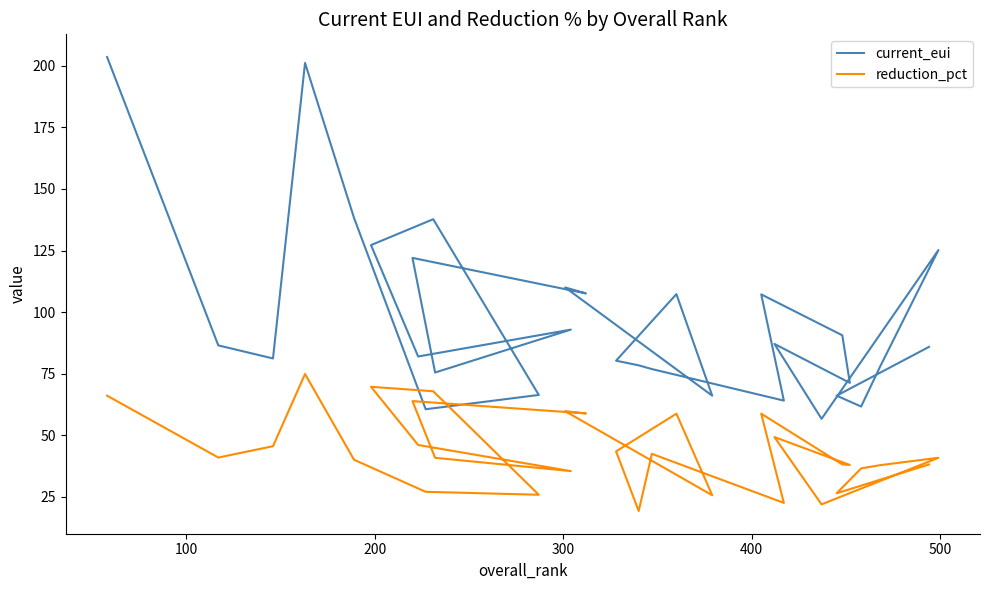

True or false: reduction_pct and current_eui cross at least once.

False